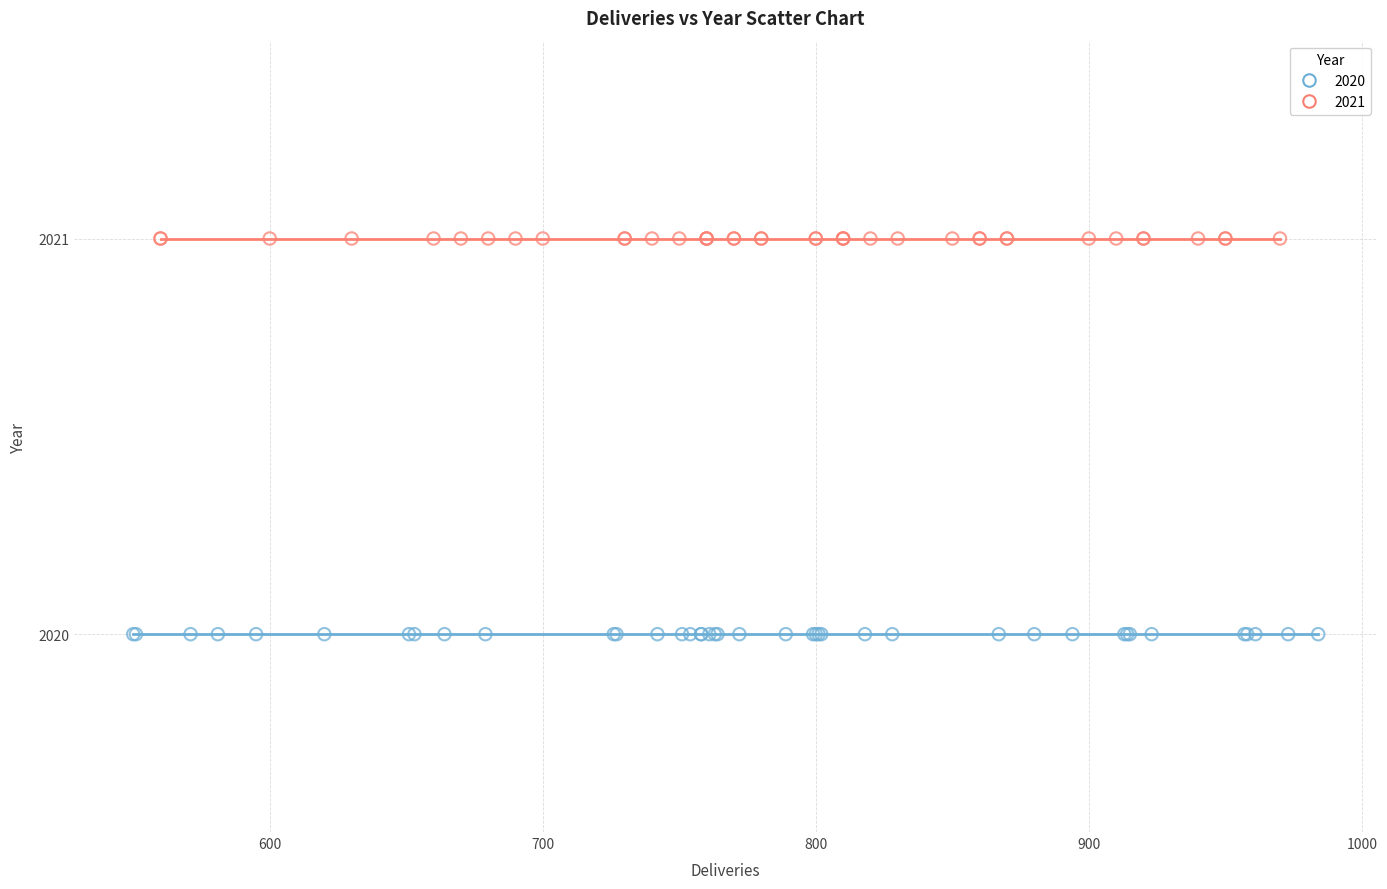

Which series contains the highest Y value?

2021